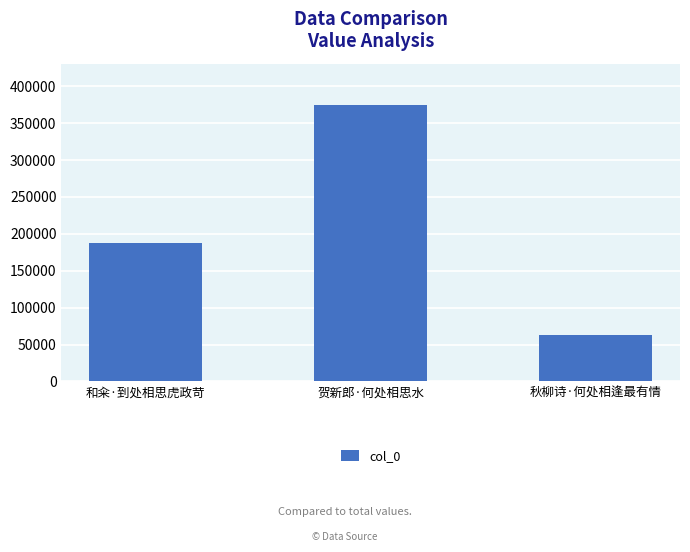

List the labels in order of value, smallest first.

秋柳诗·何处相逢最有情, 和籴·到处相思虎政苛, 贺新郎·何处相思水